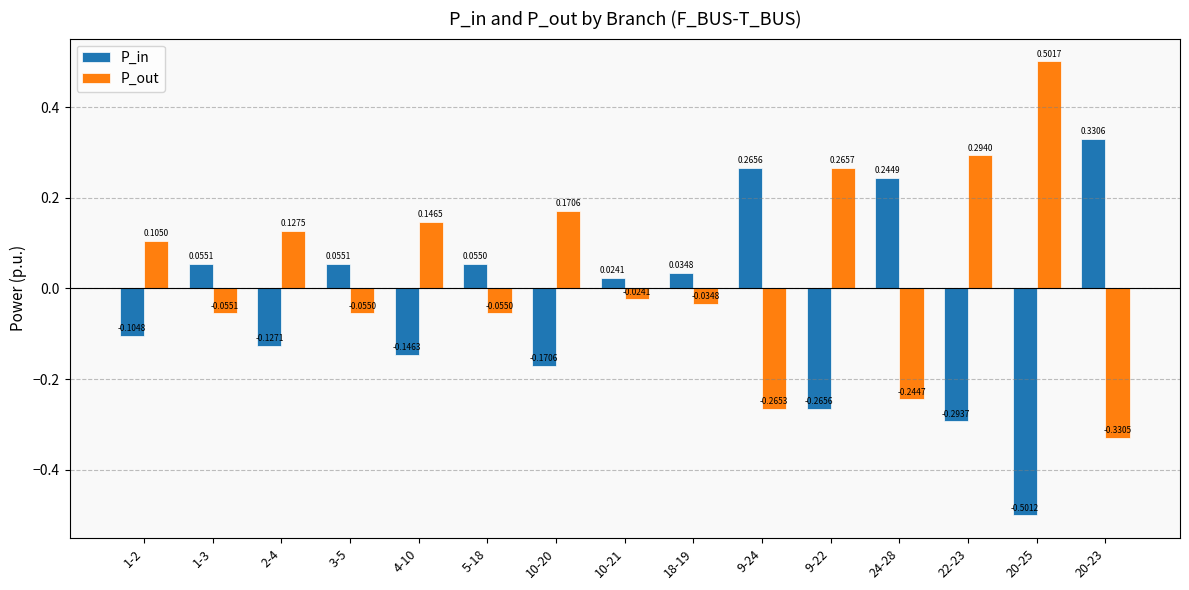

Which series changed the most between 2-4 and 9-22?

P_in